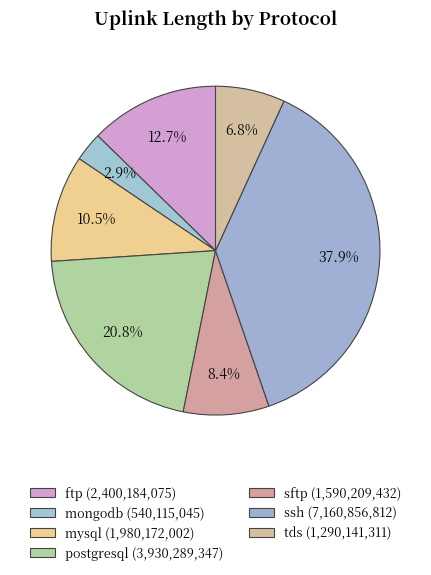

Which slice is the smallest?

mongodb